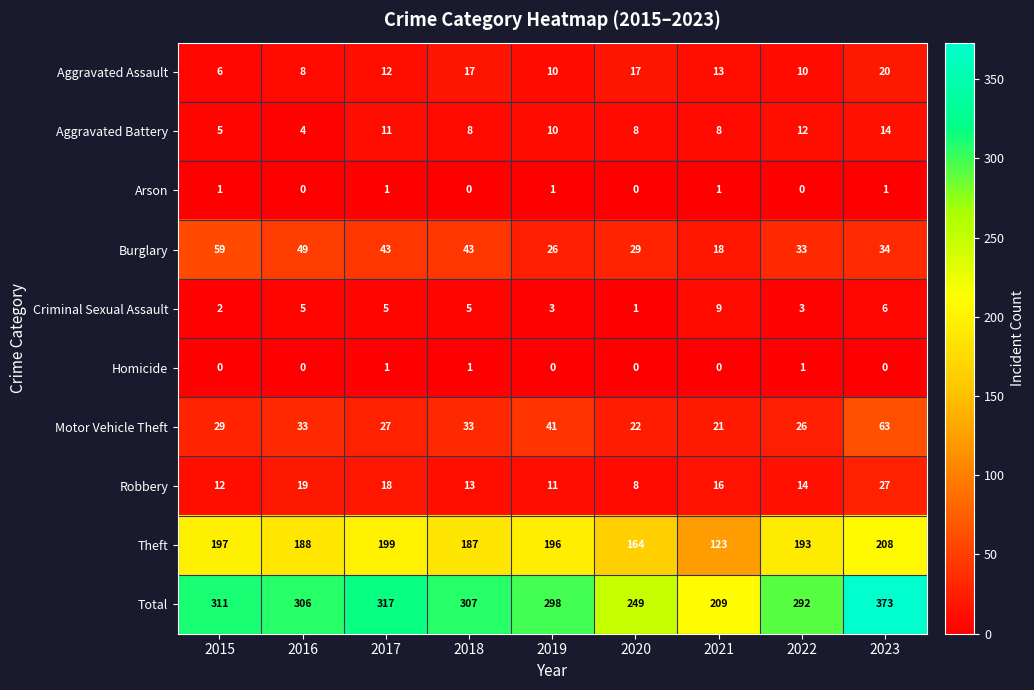

How many distinct data groups are displayed?

10